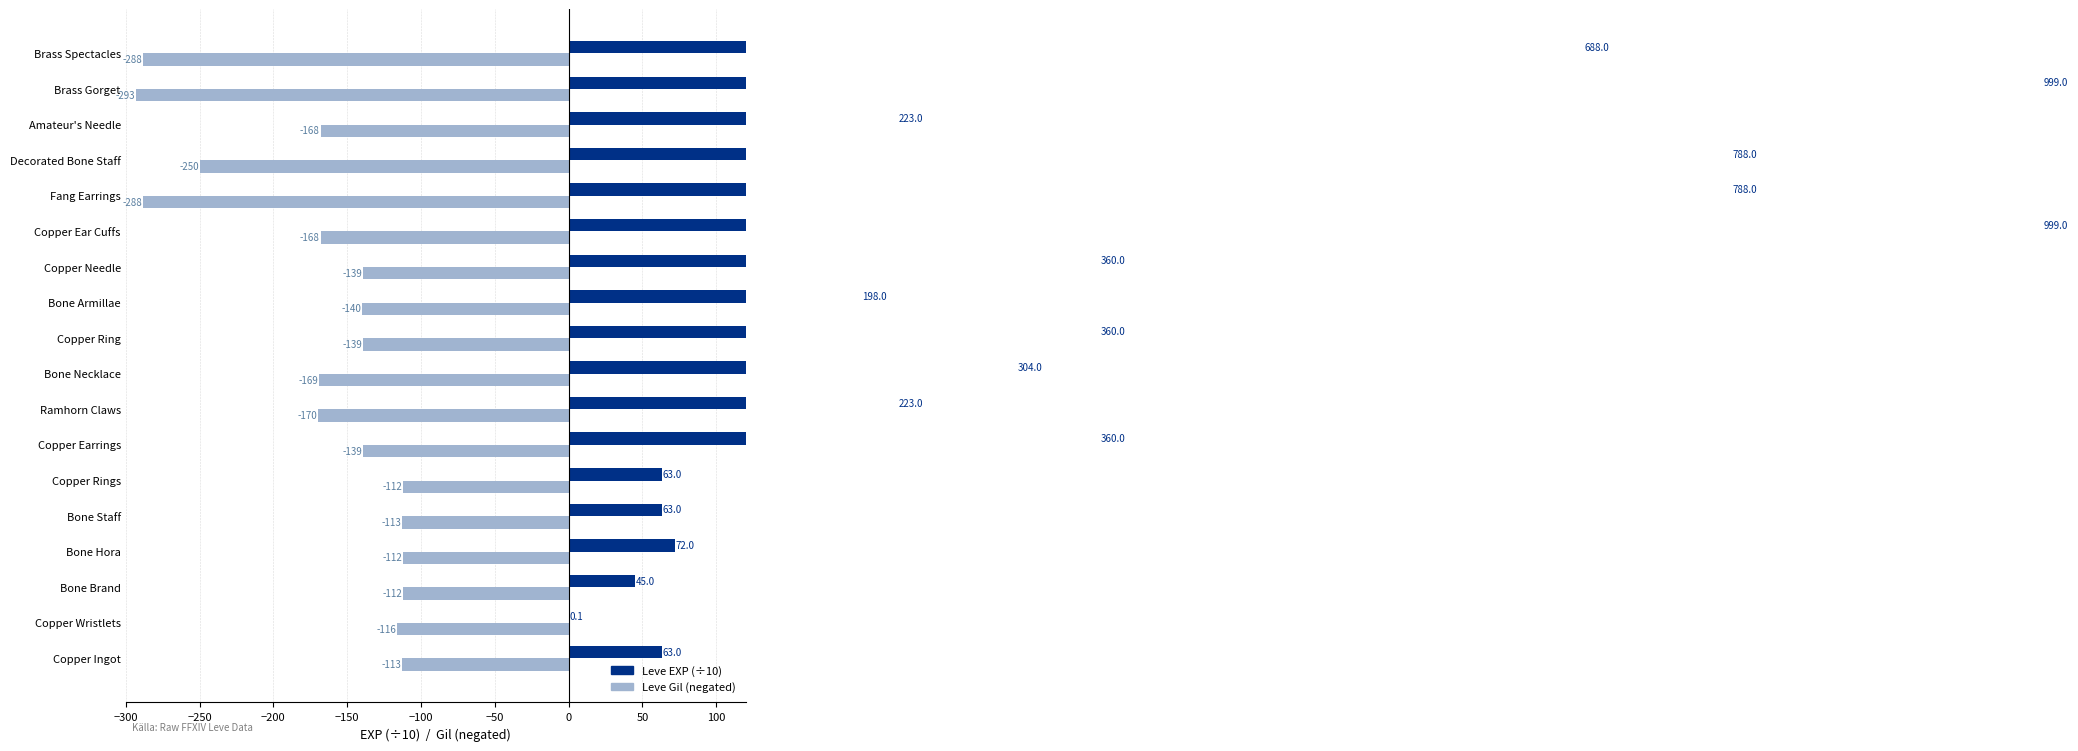

Which has a higher value, Bone Brand or Copper Needle?

Copper Needle